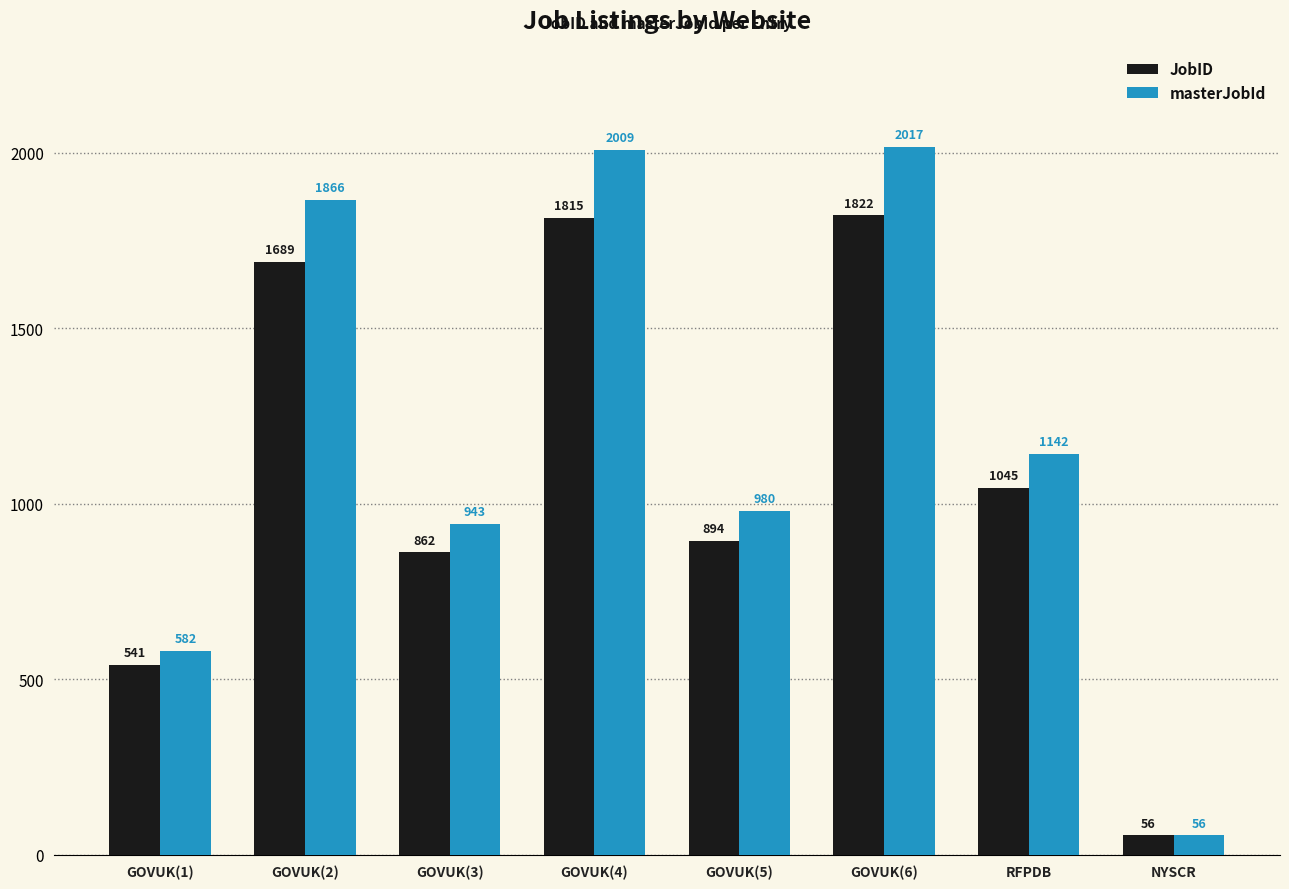

Is the value of masterJobId at GOVUK(5) greater than the value of JobID at RFPDB?

No